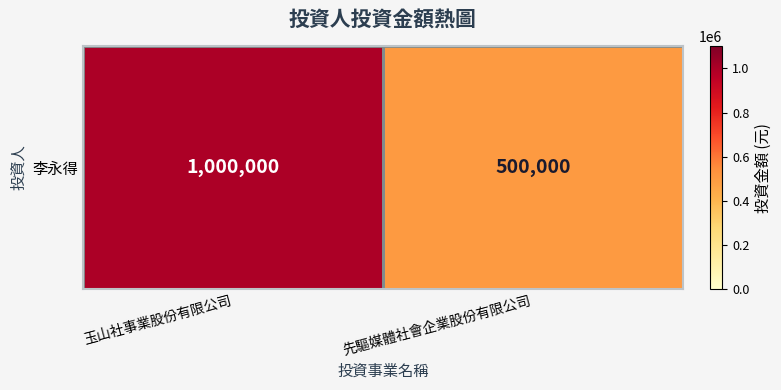

Count the values in the range 500000 to 1000000.

2